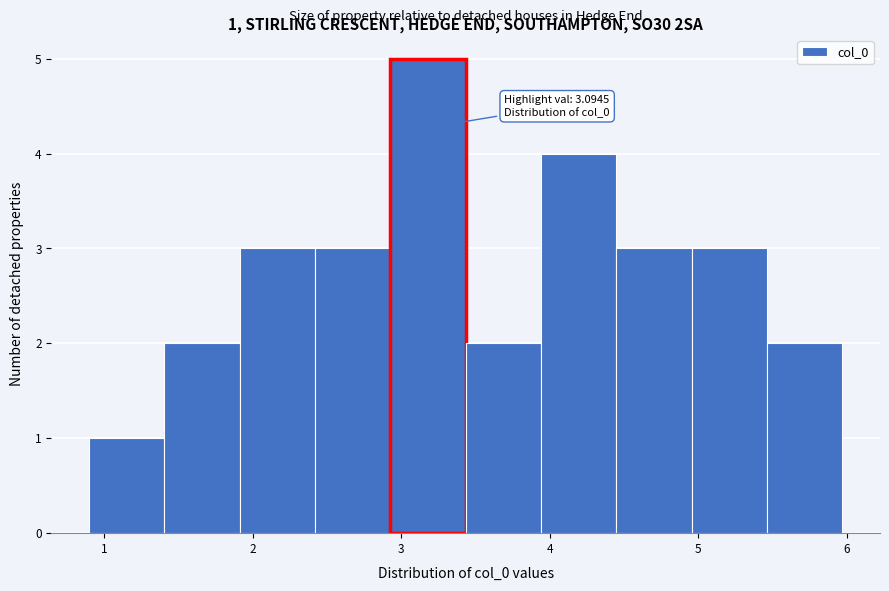

Over which range of the x-axis is the bar tallest?

2.9 to 3.4